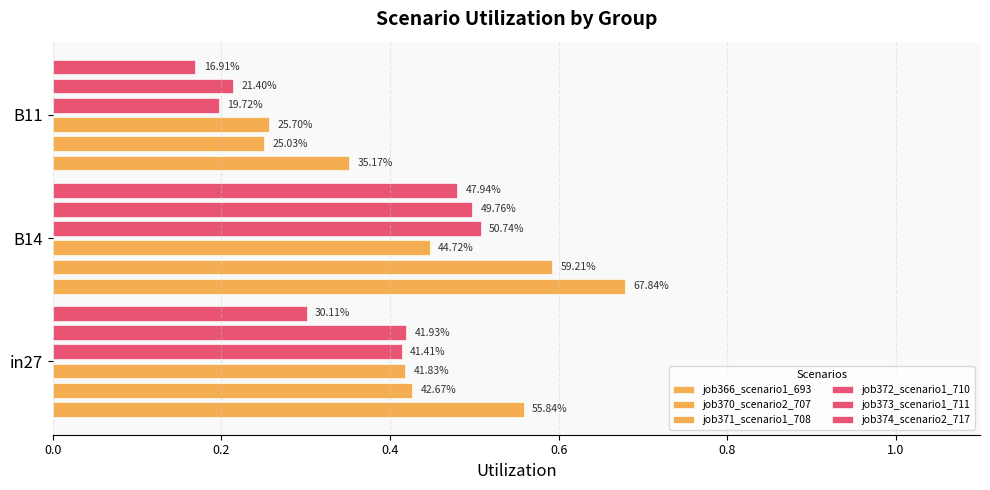

How many job370_scenario2_707 values are between 0 and 1?

3